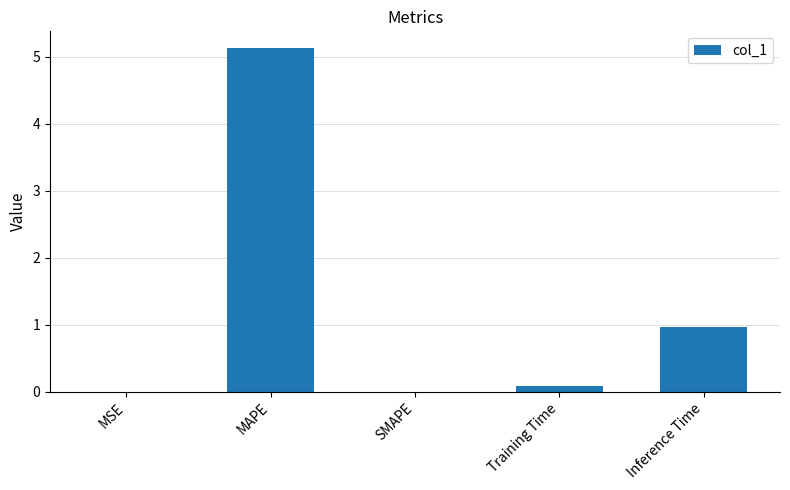

Approximately how many times larger is the value at Inference Time compared to MAPE?

0.2